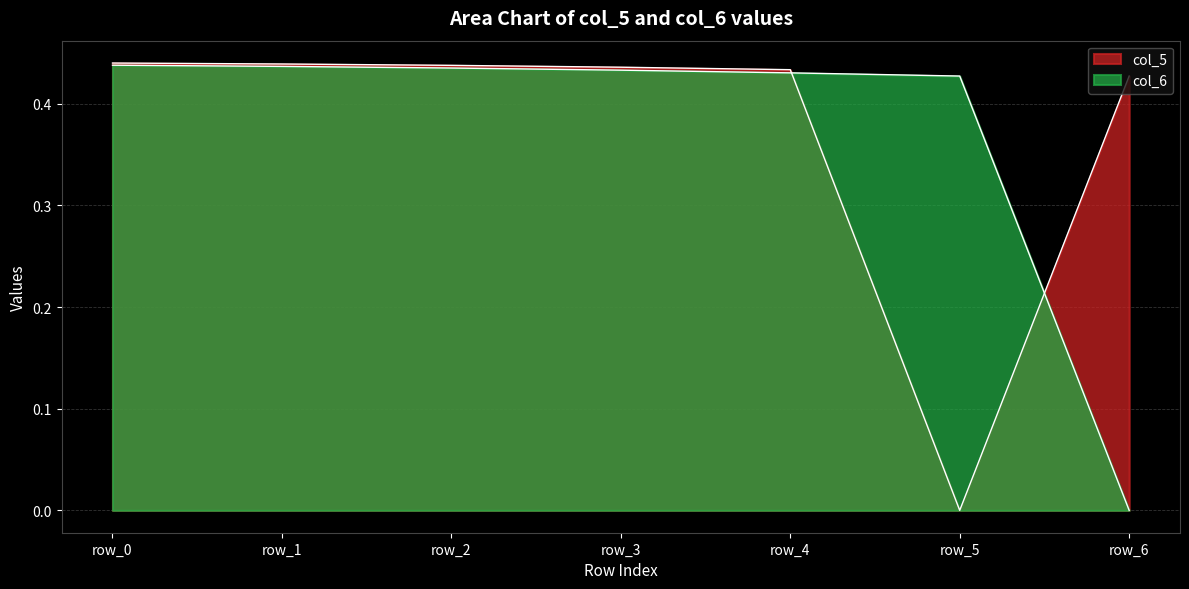

The value of col_5 at row_1 is 0.1. True or false?

False